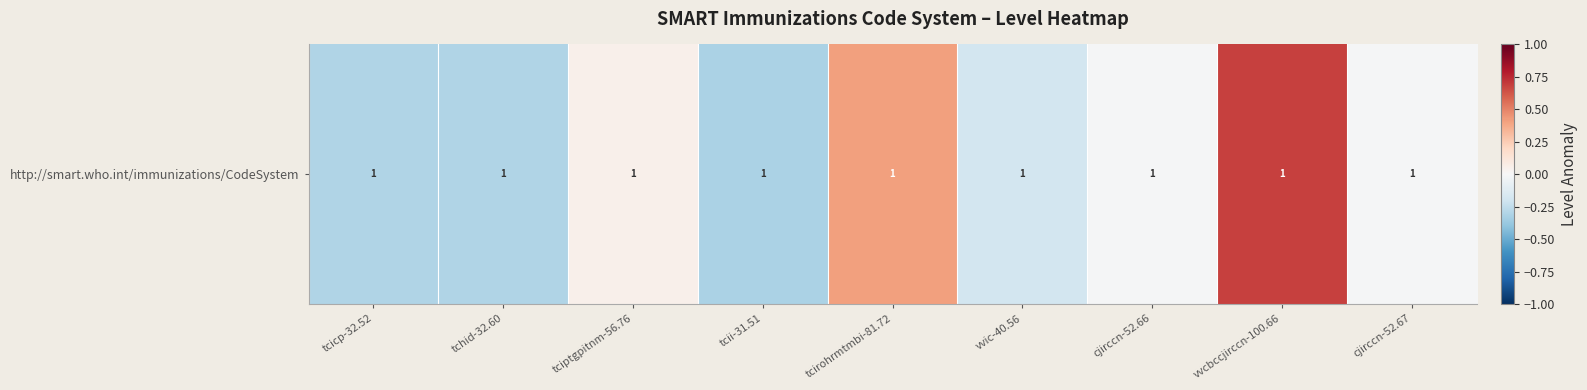

The value at tcicp-32.52 is -0.3. True or false?

True